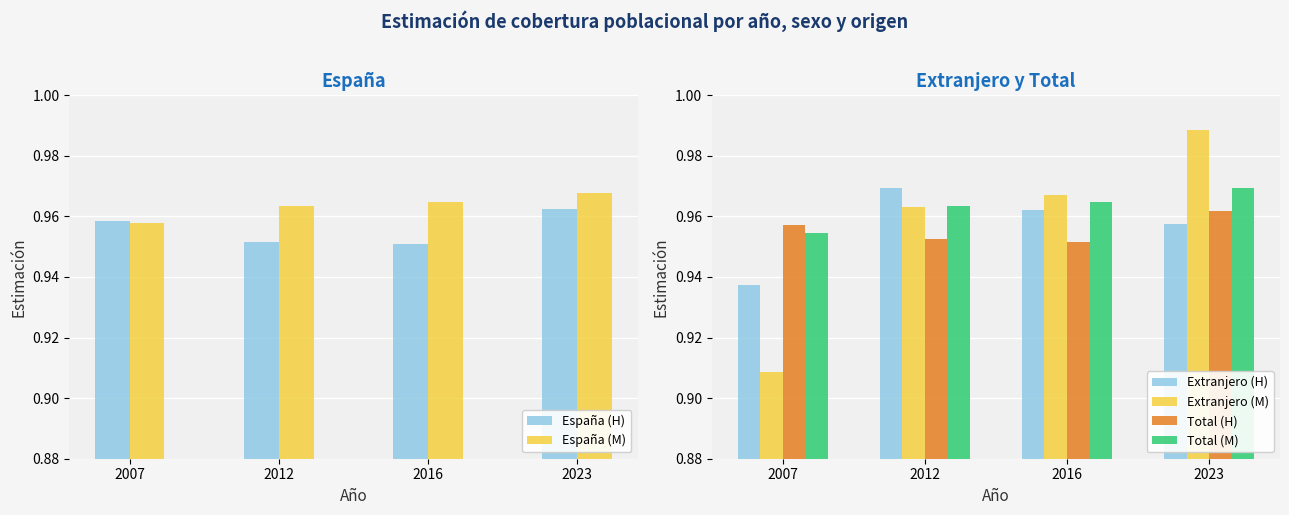

At which label is Extranjero (M) closest to 0?

2007